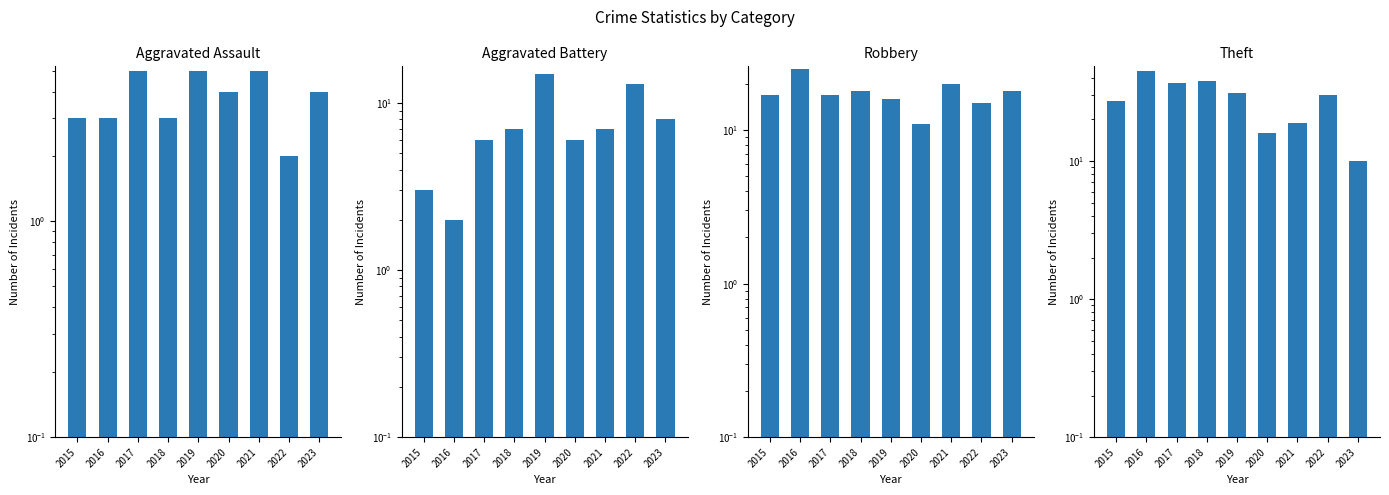

What is the sum of all Theft values?

253